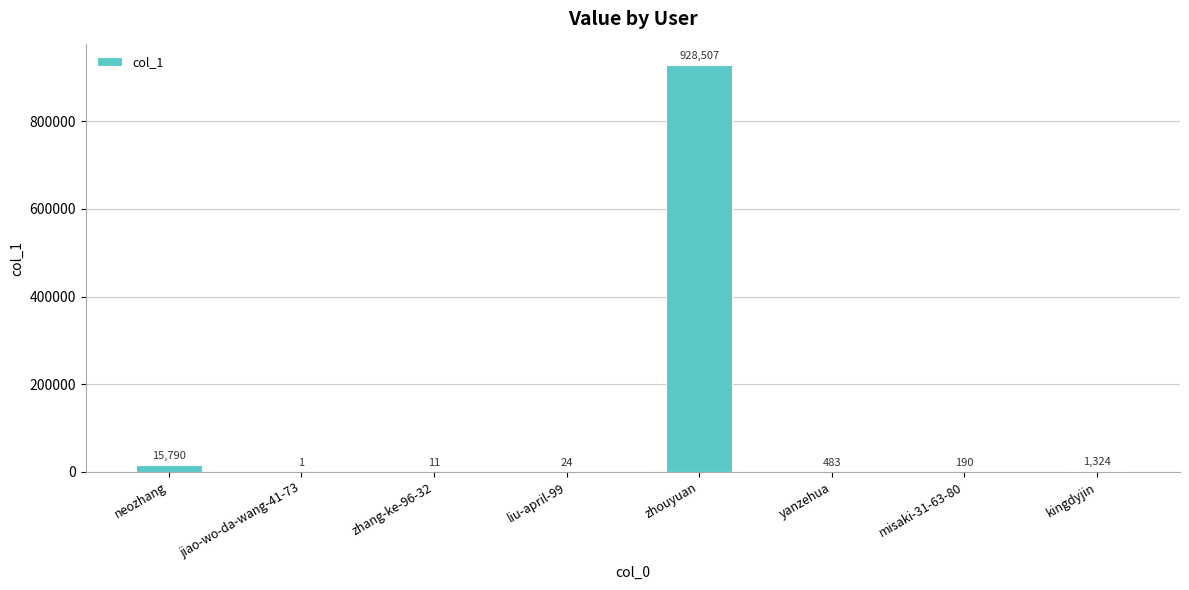

True or false: the data shows 15790 at neozhang.

True